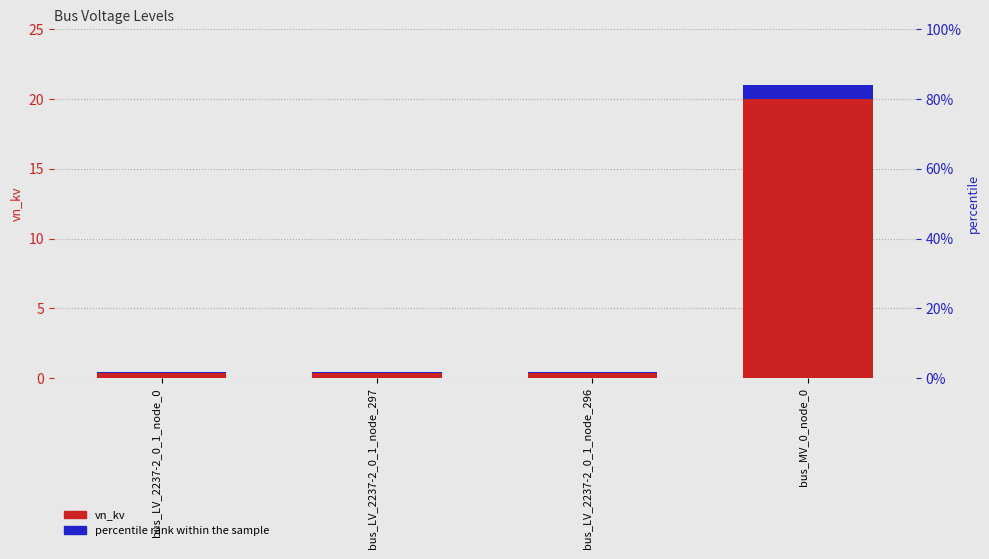

What is the highest value of the vn_kv series?

20.0